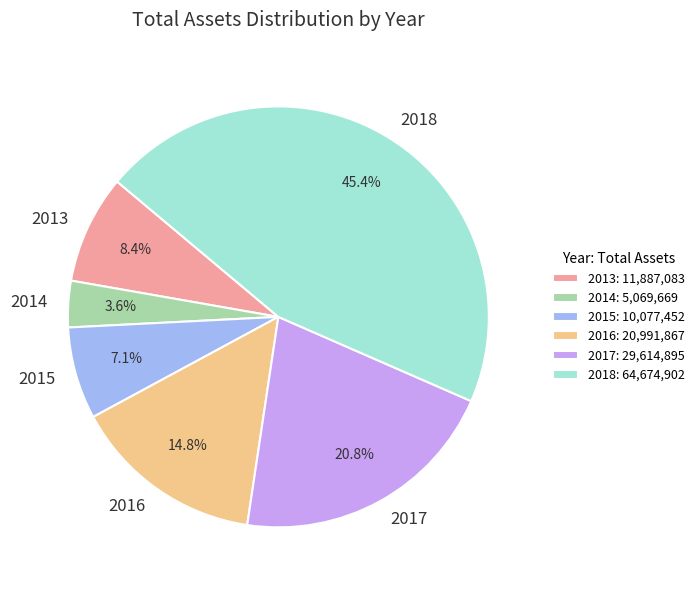

To the nearest percent, what is the difference between the largest and smallest slice percentages?

42%